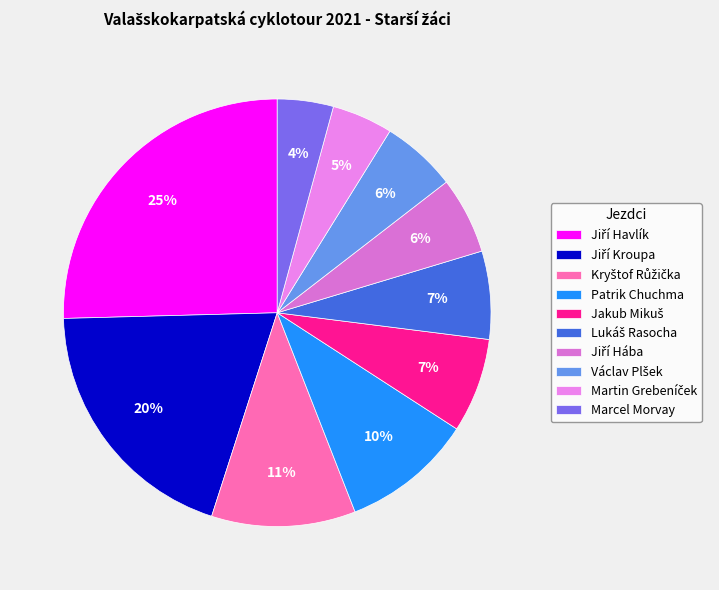

Which category has the smallest portion of the pie?

Marcel Morvay